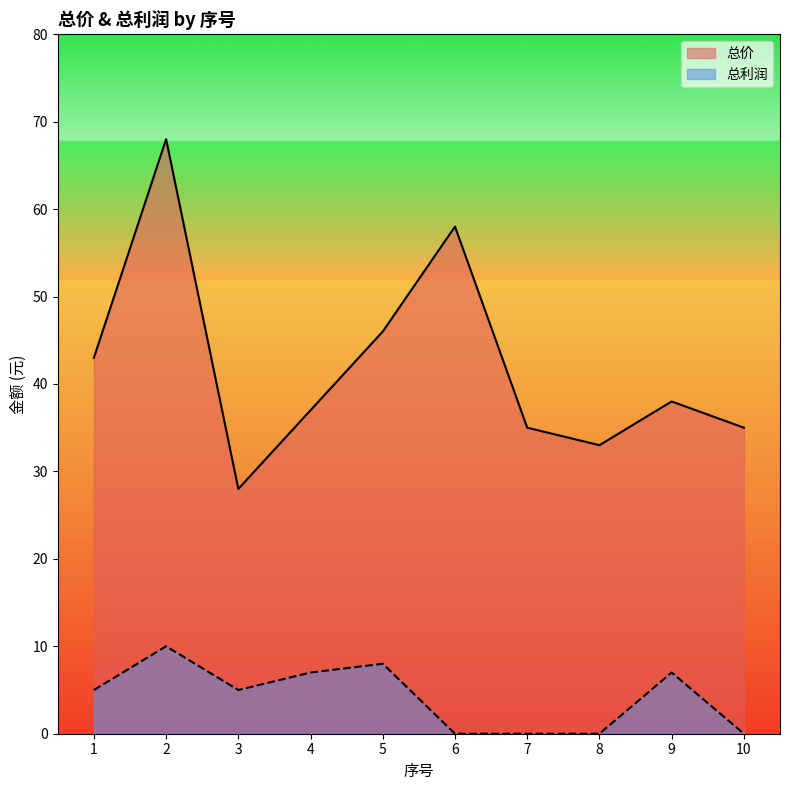

True or false: 总价 and 总利润 intersect in this chart.

False